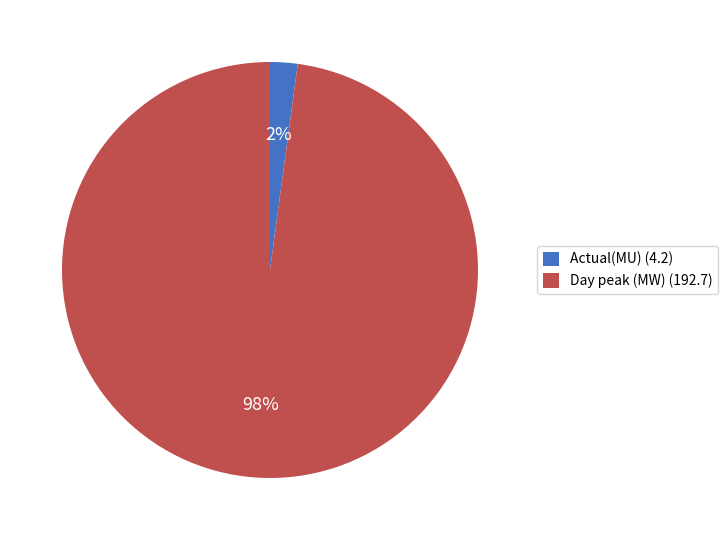

Which slice represents more than half of the pie?

Day peak (MW)